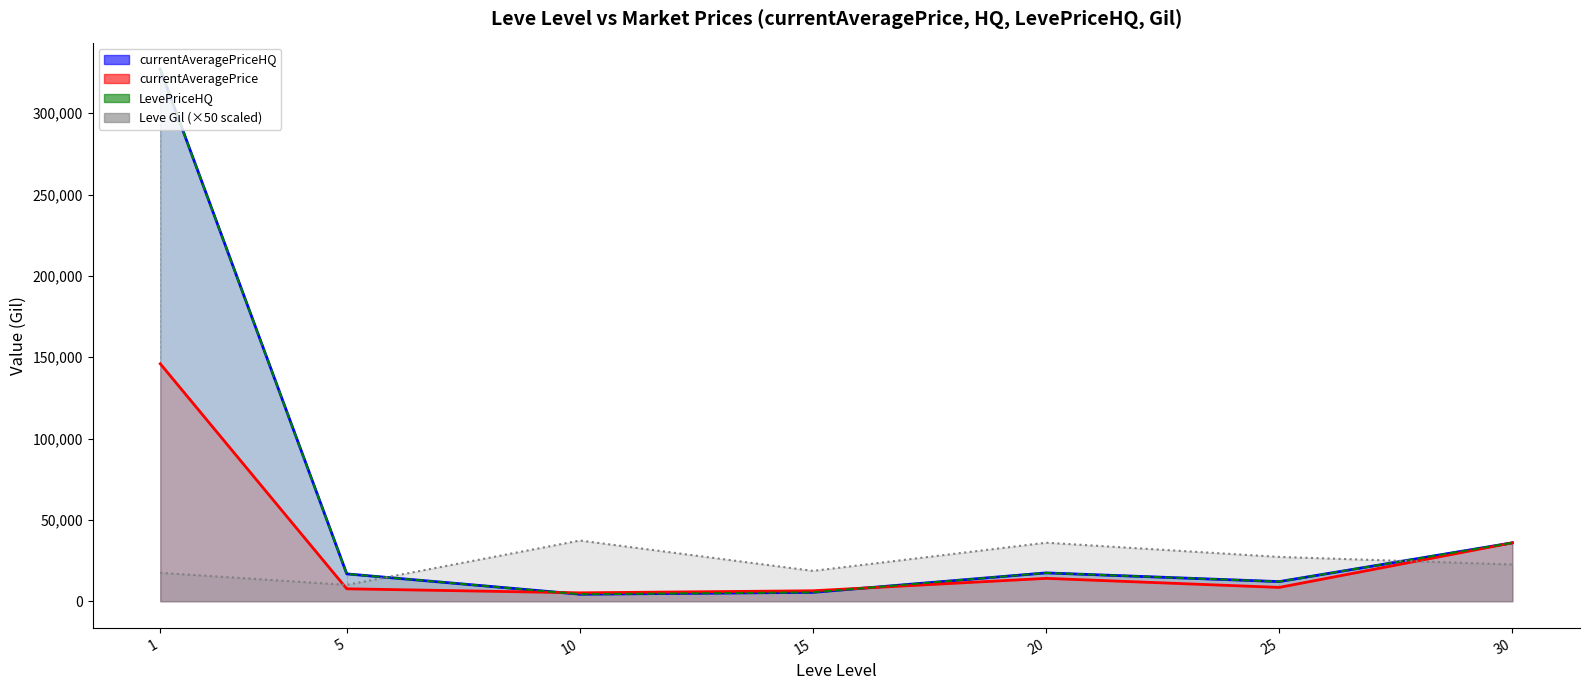

How many lines are shown in the chart?

4